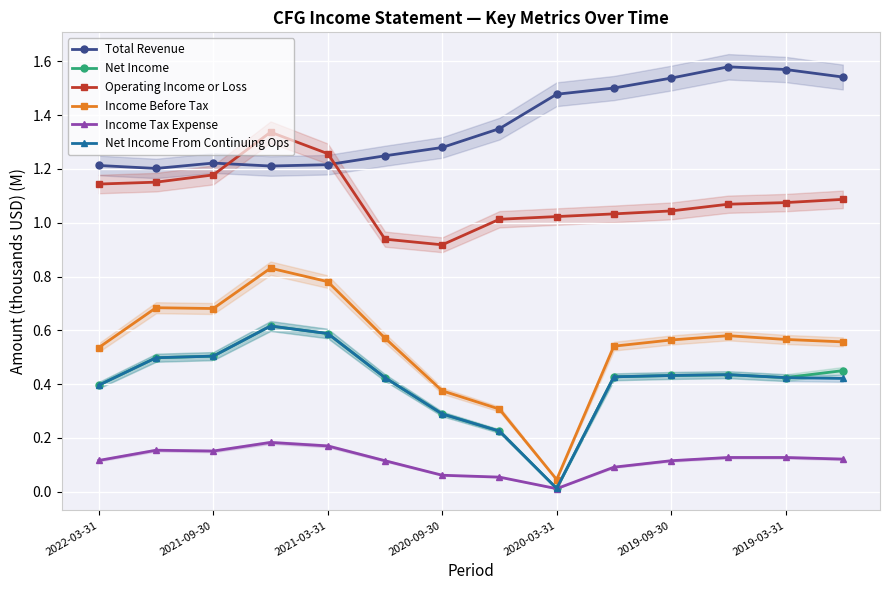

Reading left to right, extract all data points from this chart.

Total Revenue: 1.2	1.2	1.2	1.2	1.2	1.2	1.3	1.4	1.5	1.5	1.5	1.6	1.6	1.5
Net Income: 0.4	0.5	0.5	0.6	0.6	0.4	0.3	0.2	0.0	0.4	0.4	0.4	0.4	0.5
Operating Income or Loss: 1.1	1.2	1.2	1.3	1.3	0.9	0.9	1.0	1.0	1.0	1.0	1.1	1.1	1.1
Income Before Tax: 0.5	0.7	0.7	0.8	0.8	0.6	0.4	0.3	0.0	0.5	0.6	0.6	0.6	0.6
Income Tax Expense: 0.1	0.2	0.2	0.2	0.2	0.1	0.1	0.1	0.0	0.1	0.1	0.1	0.1	0.1
Net Income From Continuing Ops: 0.4	0.5	0.5	0.6	0.6	0.4	0.3	0.2	0.0	0.4	0.4	0.4	0.4	0.4